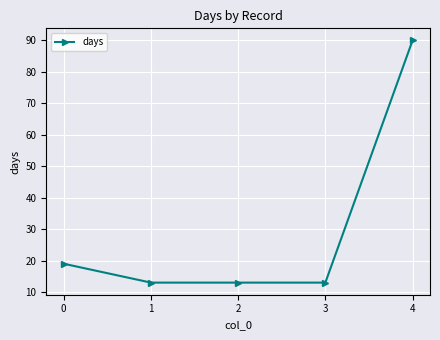

The chart shows a value of 19 at 0. True or false?

True